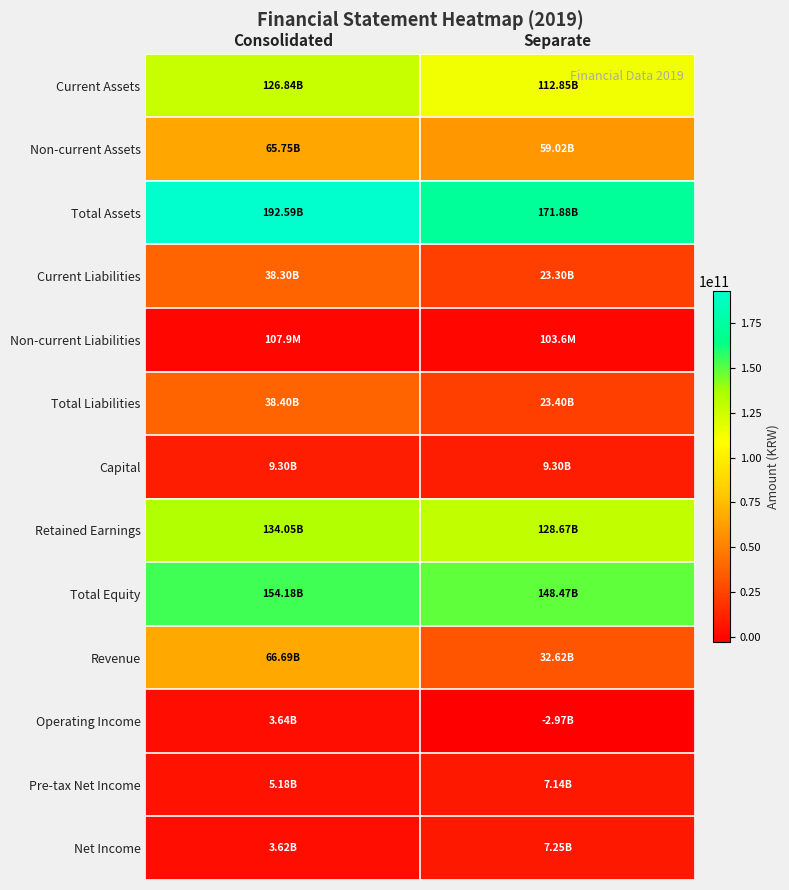

What is the difference between the highest and lowest values at Separate?

174841435303